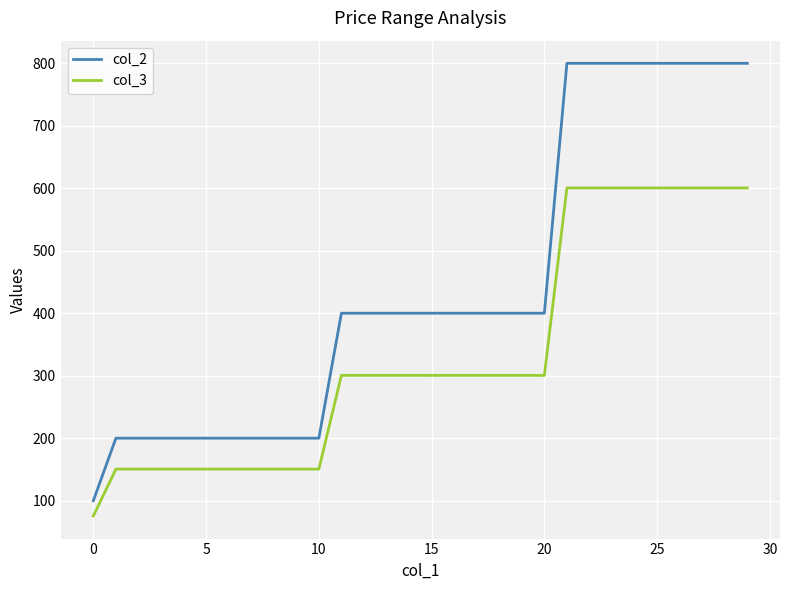

True or false: col_3 and col_2 intersect in this chart.

False